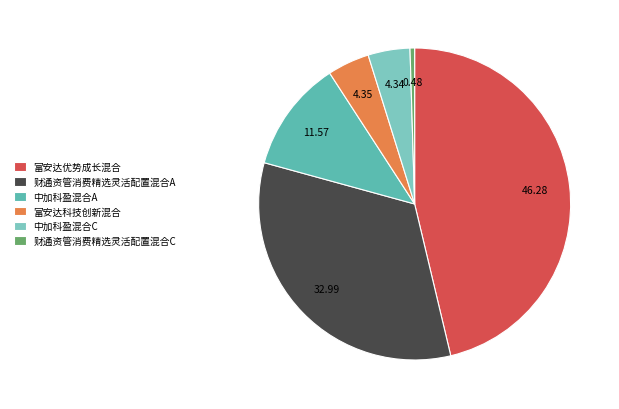

How many segments does this pie chart have?

6